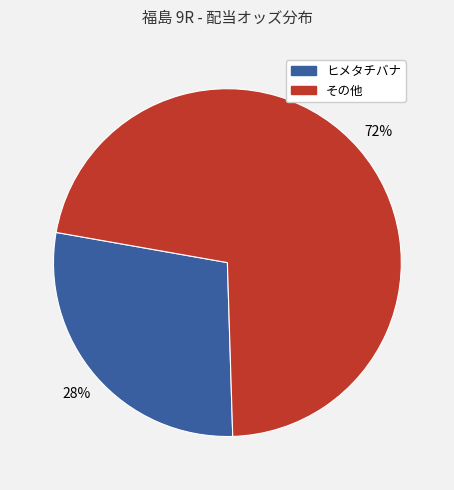

How many slices are in this pie chart?

2